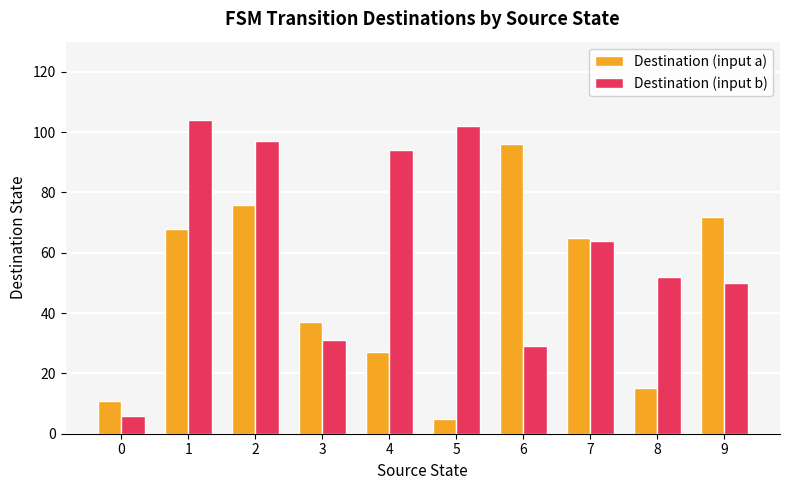

Which series changed the most between 1 and 6?

Destination (input b)